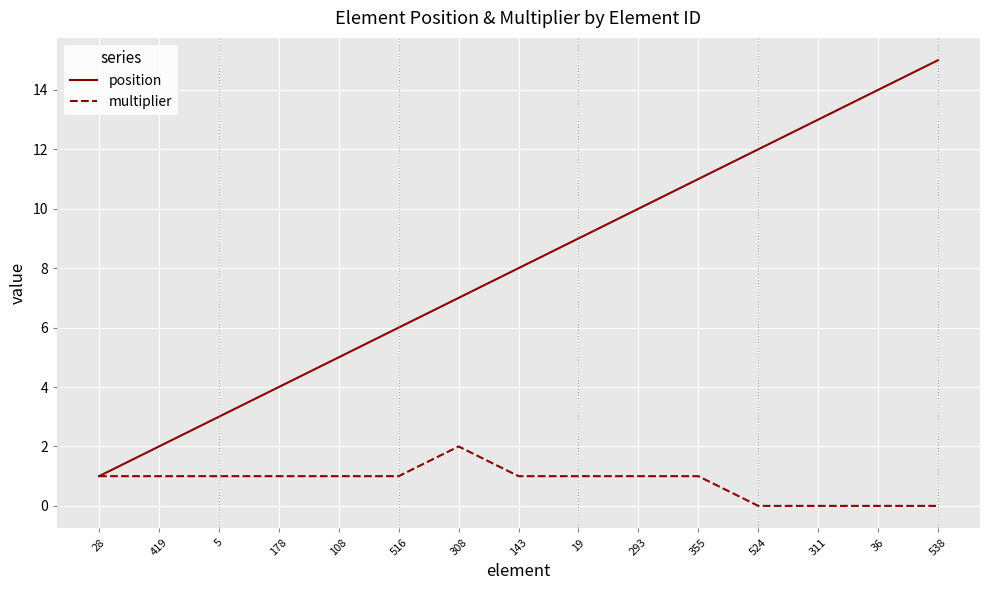

What position from the right is 308?

9